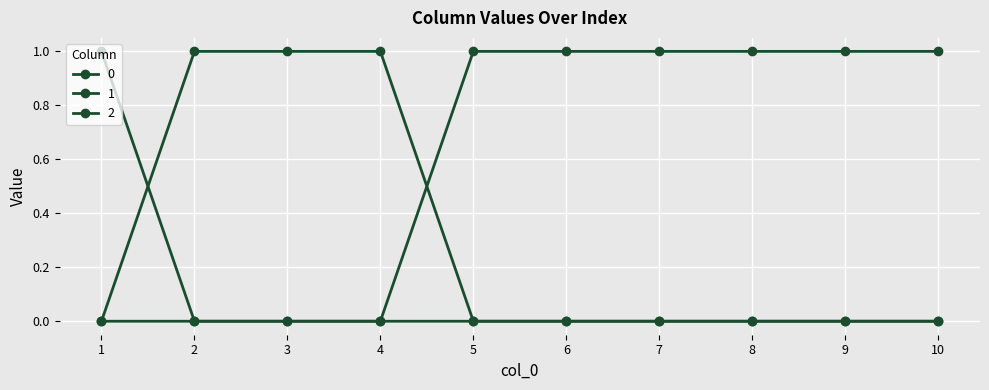

At how many categories does at least one series exceed 0?

10